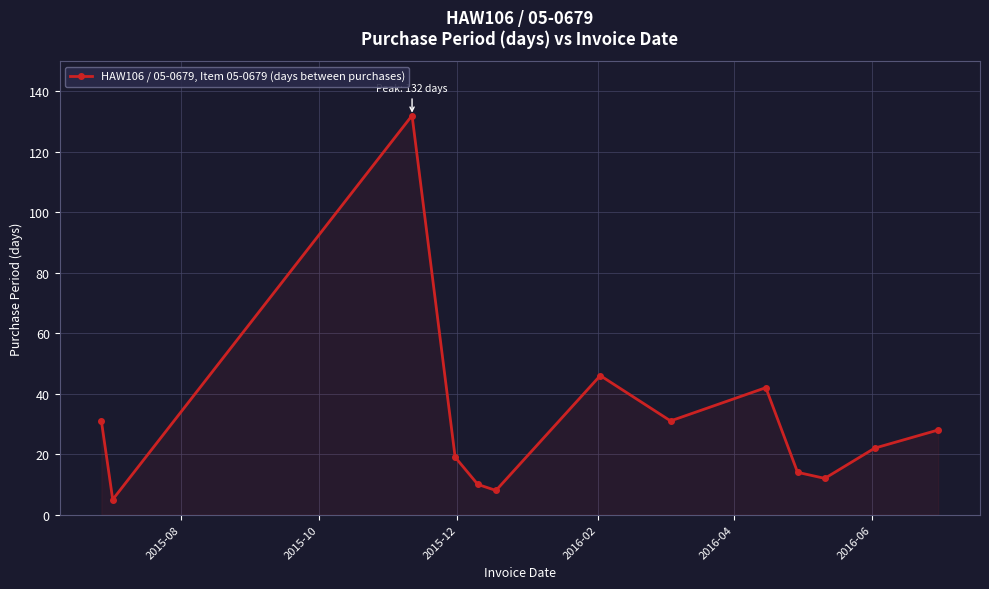

Does the chart have visible grid lines?

Yes